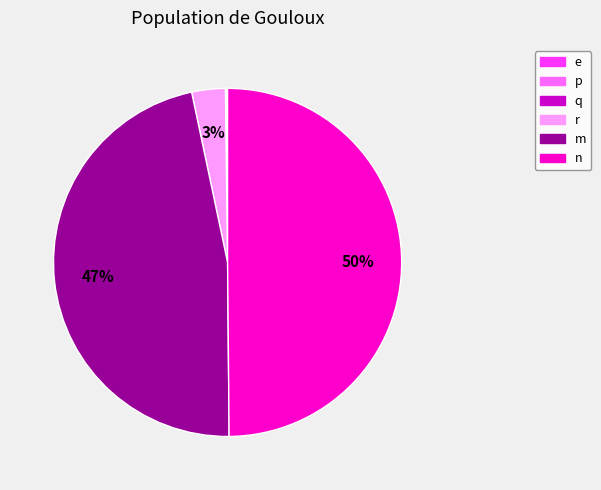

Count the number of slices in the pie.

6